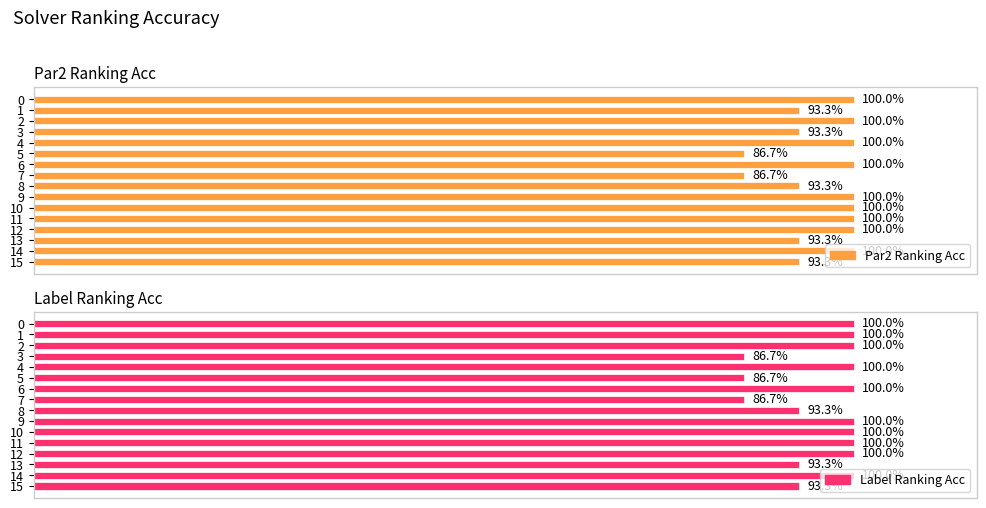

Is the value of par2_ranking_acc at 1 greater than the value of label_ranking_acc at 12?

No